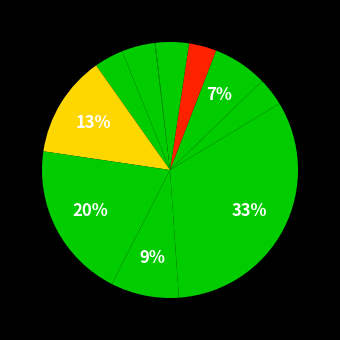

Which slice is the smallest?

1